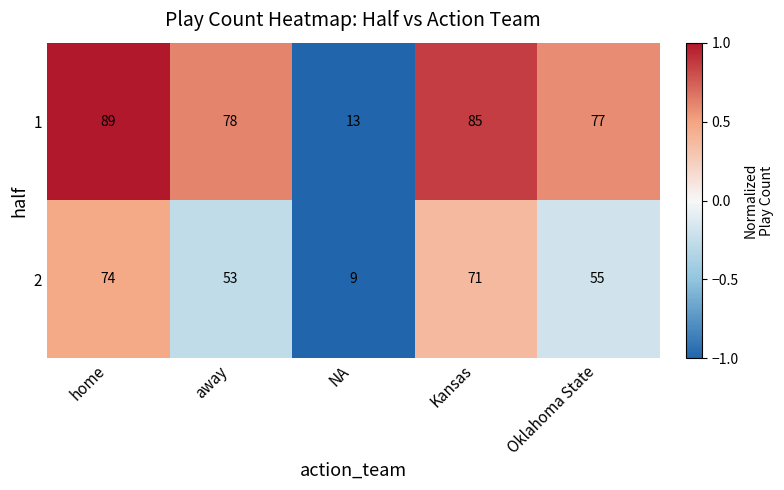

Count the number of data series in this chart.

2